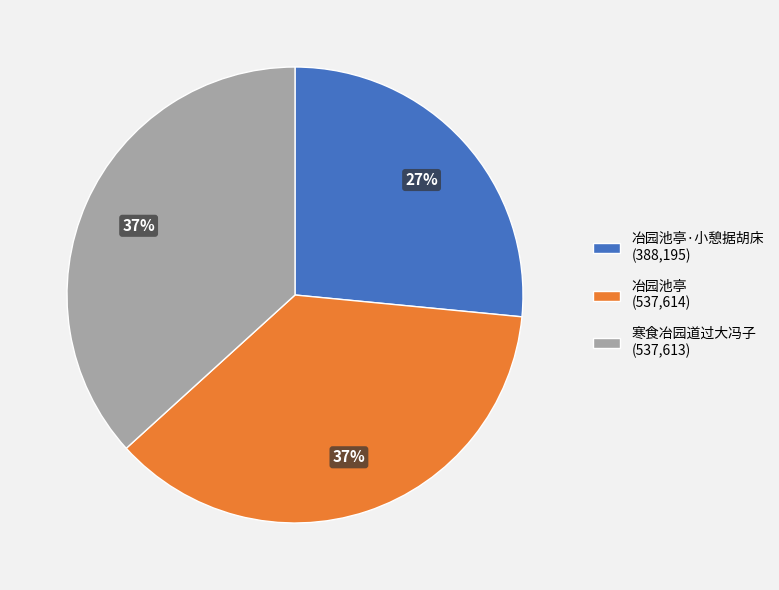

To the nearest percent, what percentage of the pie is 寒食冶园道过大冯子 (537,613)?

37%